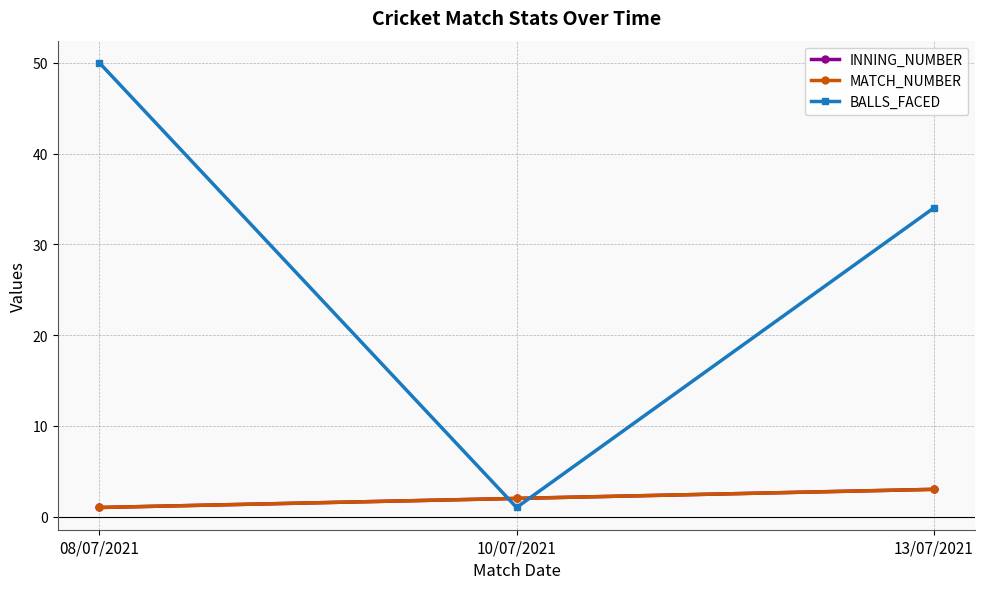

At which label is INNING_NUMBER closest to 2?

10/07/2021